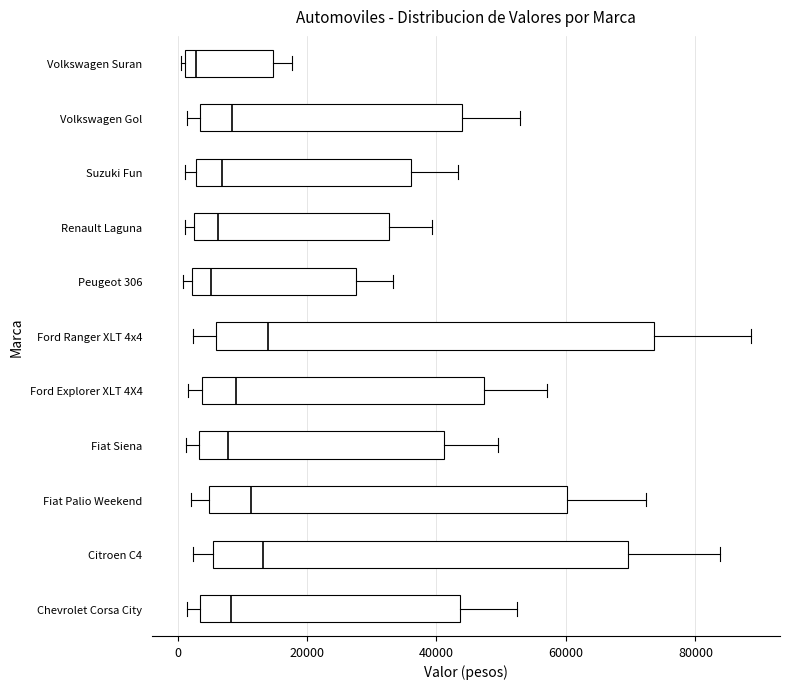

Reading bottom to top, read every box against the x-axis: the position of its median line, the range the box covers, and the ends of its whiskers. The values are not printed on the chart, so give them approximately, as read against the axis.

Chevrolet Corsa City: median 8000, box 4000 to 44000, whiskers 2000 to 52000
Citroen C4: median 14000, box 6000 to 70000, whiskers 2000 to 84000
Fiat Palio Weekend: median 12000, box 4000 to 60000, whiskers 2000 to 72000
Fiat Siena: median 8000, box 4000 to 42000, whiskers 2000 to 50000
Ford Explorer XLT 4X4: median 10000, box 4000 to 48000, whiskers 2000 to 58000
Ford Ranger XLT 4x4: median 14000, box 6000 to 74000, whiskers 2000 to 88000
Peugeot 306: median 6000, box 2000 to 28000, whiskers 0 to 34000
Renault Laguna: median 6000, box 2000 to 32000, whiskers 2000 (just left of the box's left edge) to 40000
Suzuki Fun: median 6000, box 2000 to 36000, whiskers 2000 (just left of the box's left edge) to 44000
Volkswagen Gol: median 8000, box 4000 to 44000, whiskers 2000 to 52000
Volkswagen Suran: median 2000 (just right of the box's left edge), box 2000 to 14000, whiskers 0 to 18000